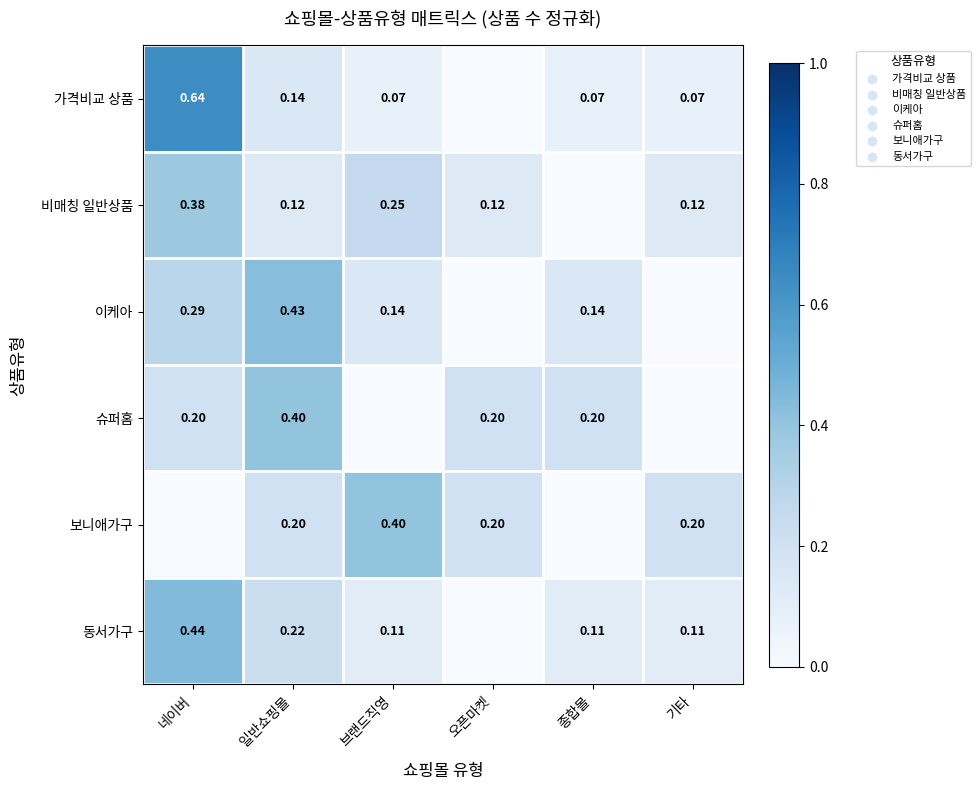

What is the maximum value for 이케아?

0.4